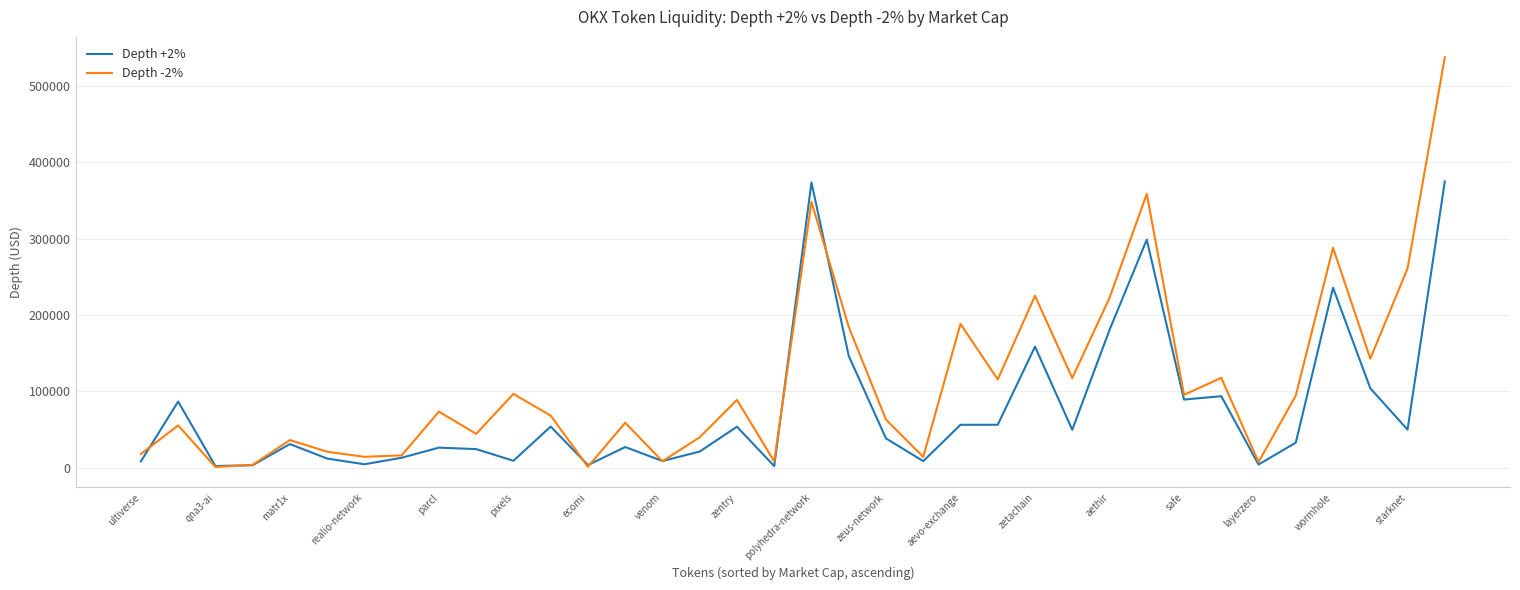

Which series has the largest total across all categories?

Depth -2%